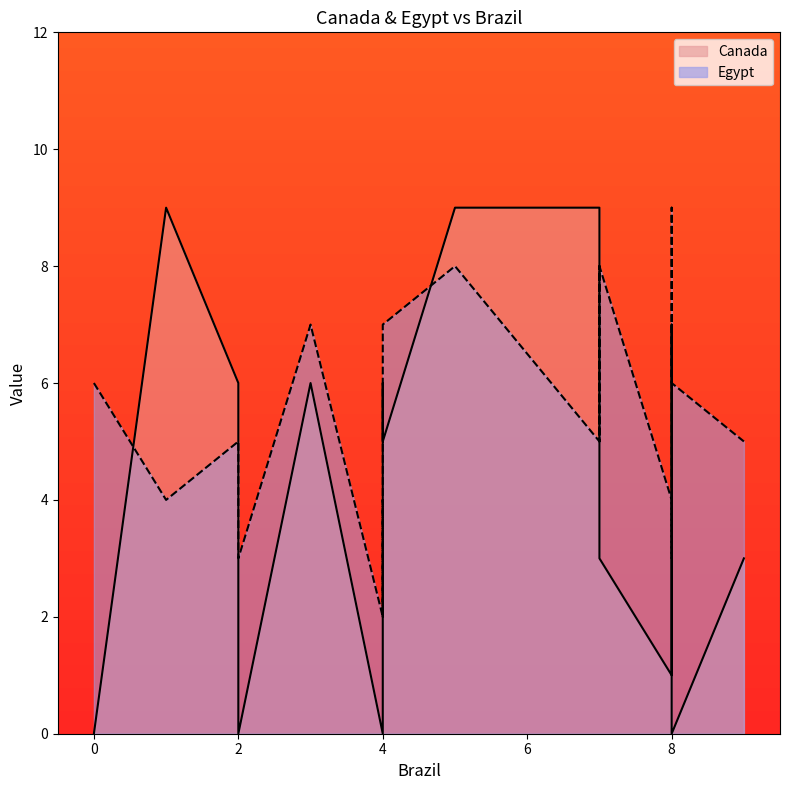

What is the spread (max minus min) of values at 4?

3